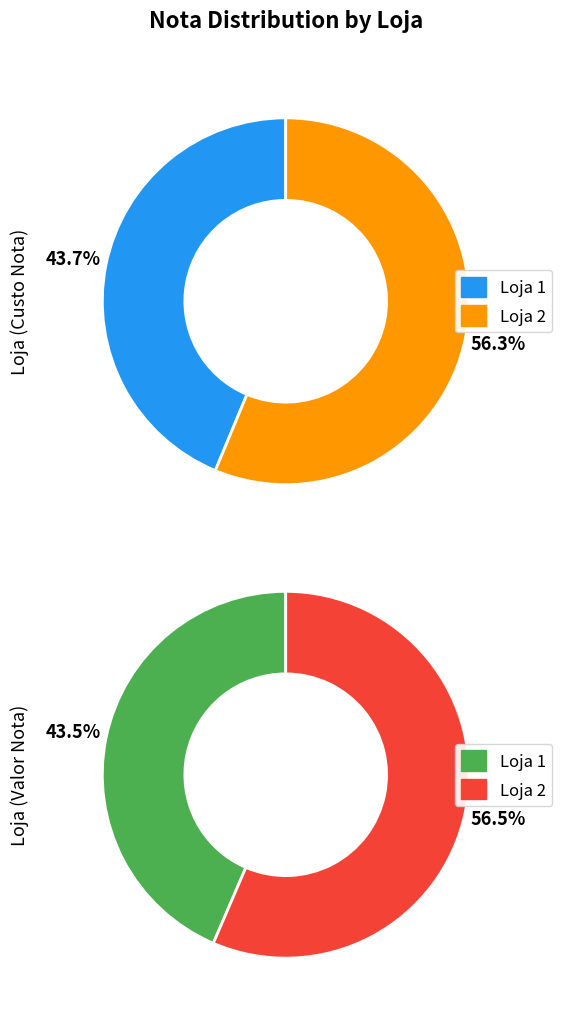

What is the smallest slice in the pie chart?

1